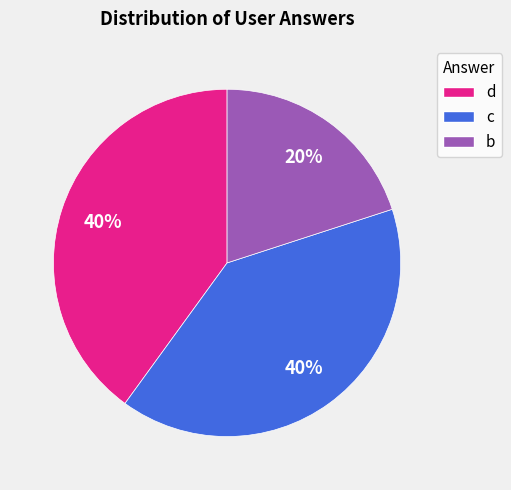

To the nearest percent, what is the difference between the largest and smallest slice percentages?

20%